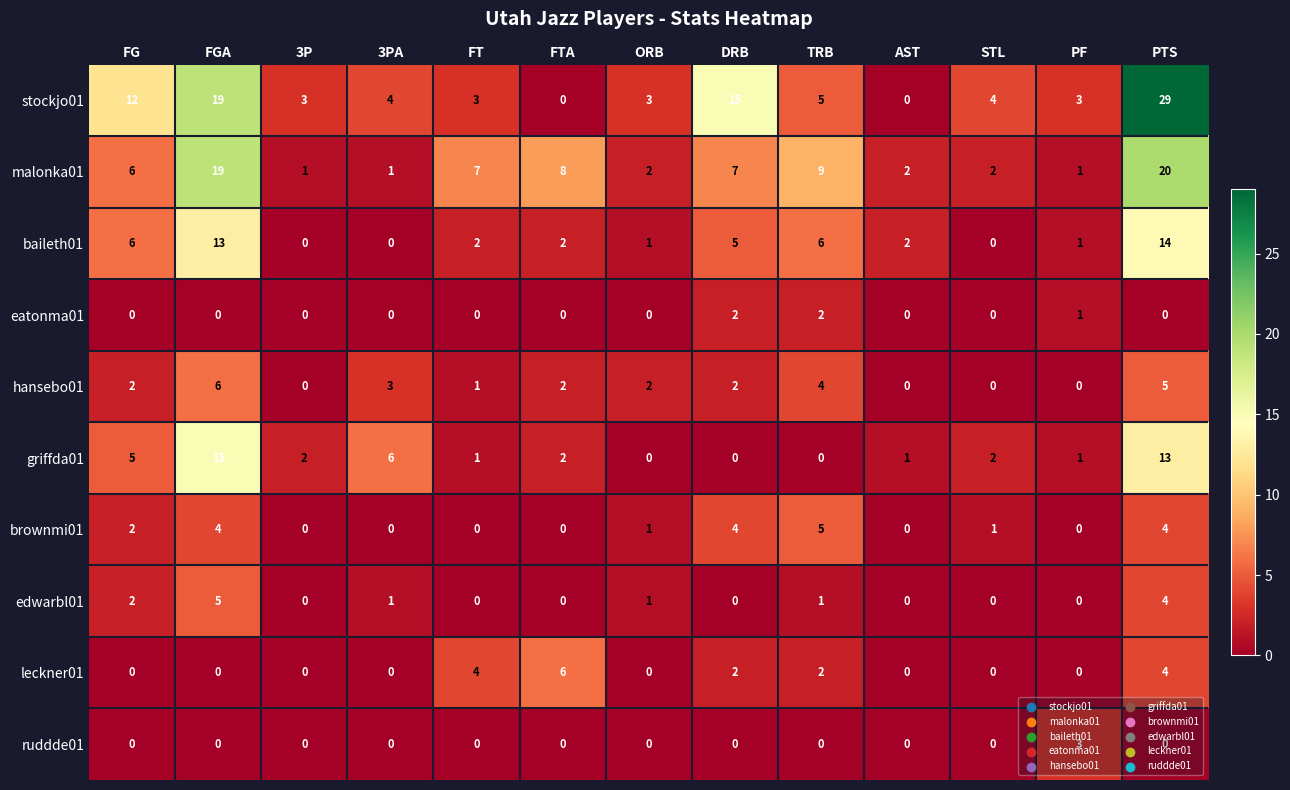

Is it true that baileth01 equals 3 at AST?

False